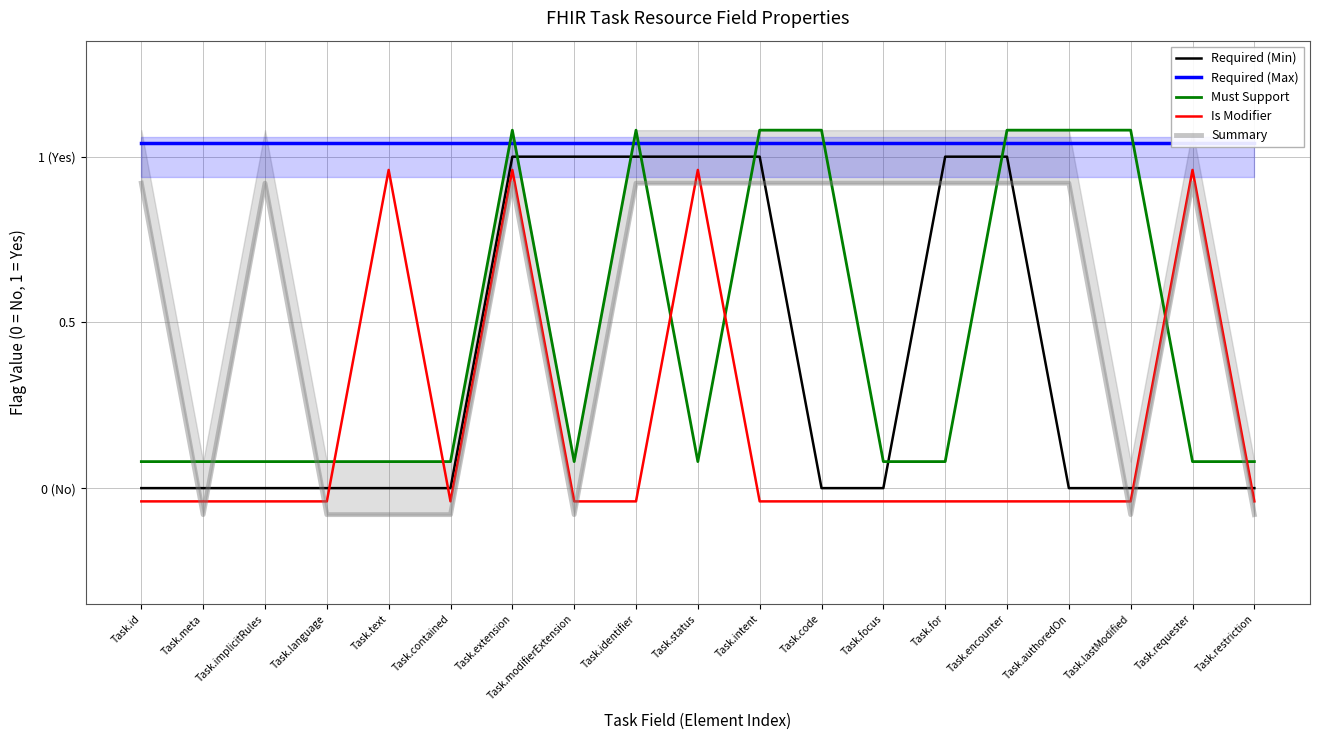

What are all the series names shown in the legend?

Required (Min), Required (Max), Must Support, Is Modifier, Summary